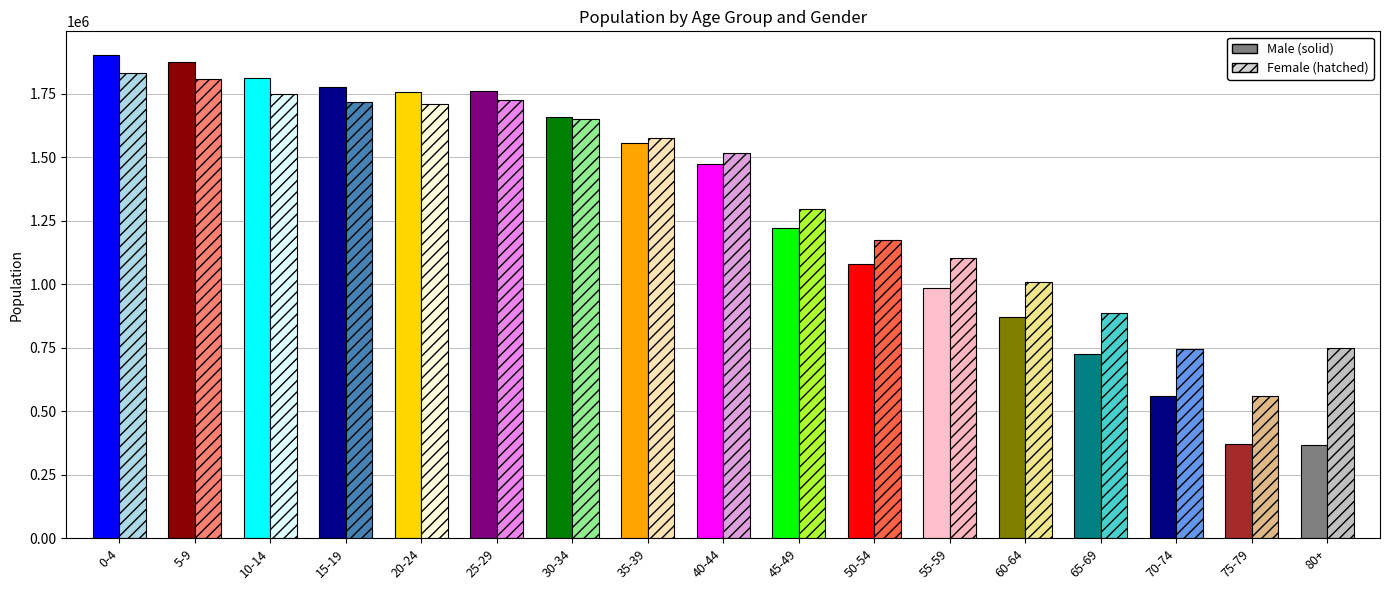

Rank the categories by Male value from highest to lowest.

0-4, 5-9, 10-14, 15-19, 25-29, 20-24, 30-34, 35-39, 40-44, 45-49, 50-54, 55-59, 60-64, 65-69, 70-74, 75-79, 80+